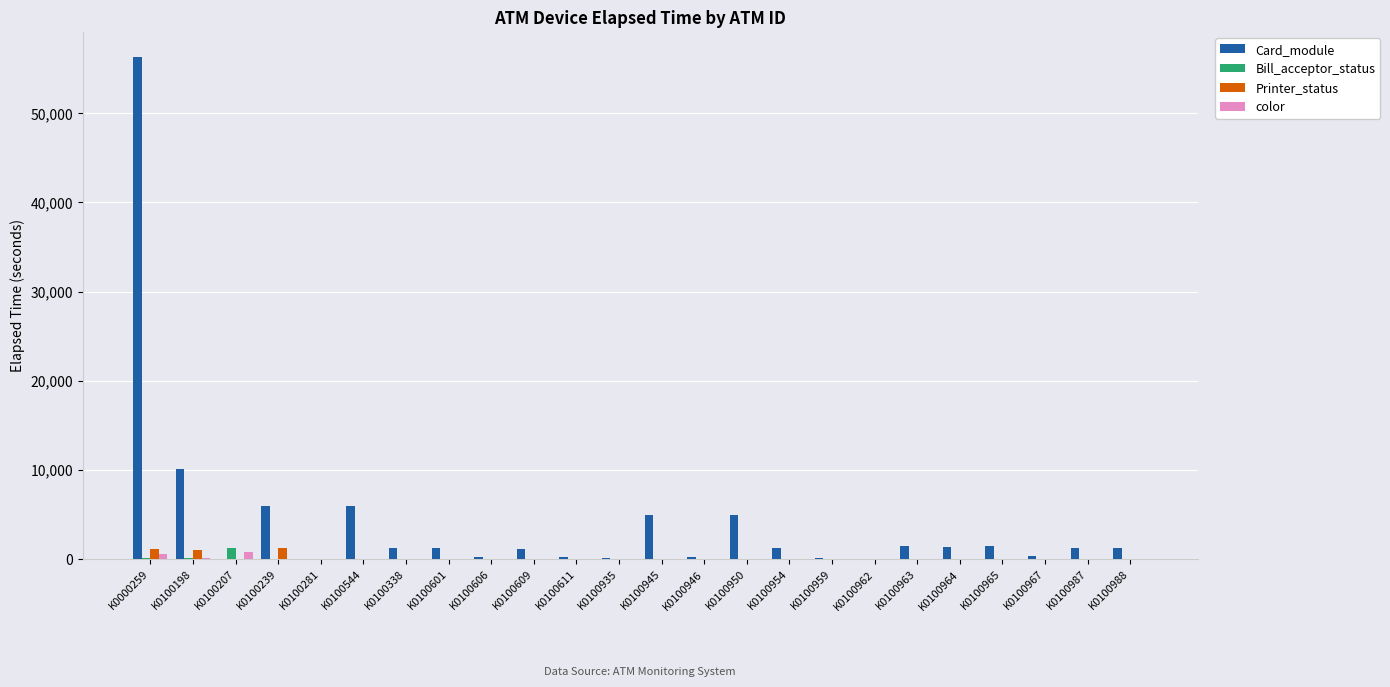

Is it true that Printer_status equals 0 at K0100967?

True